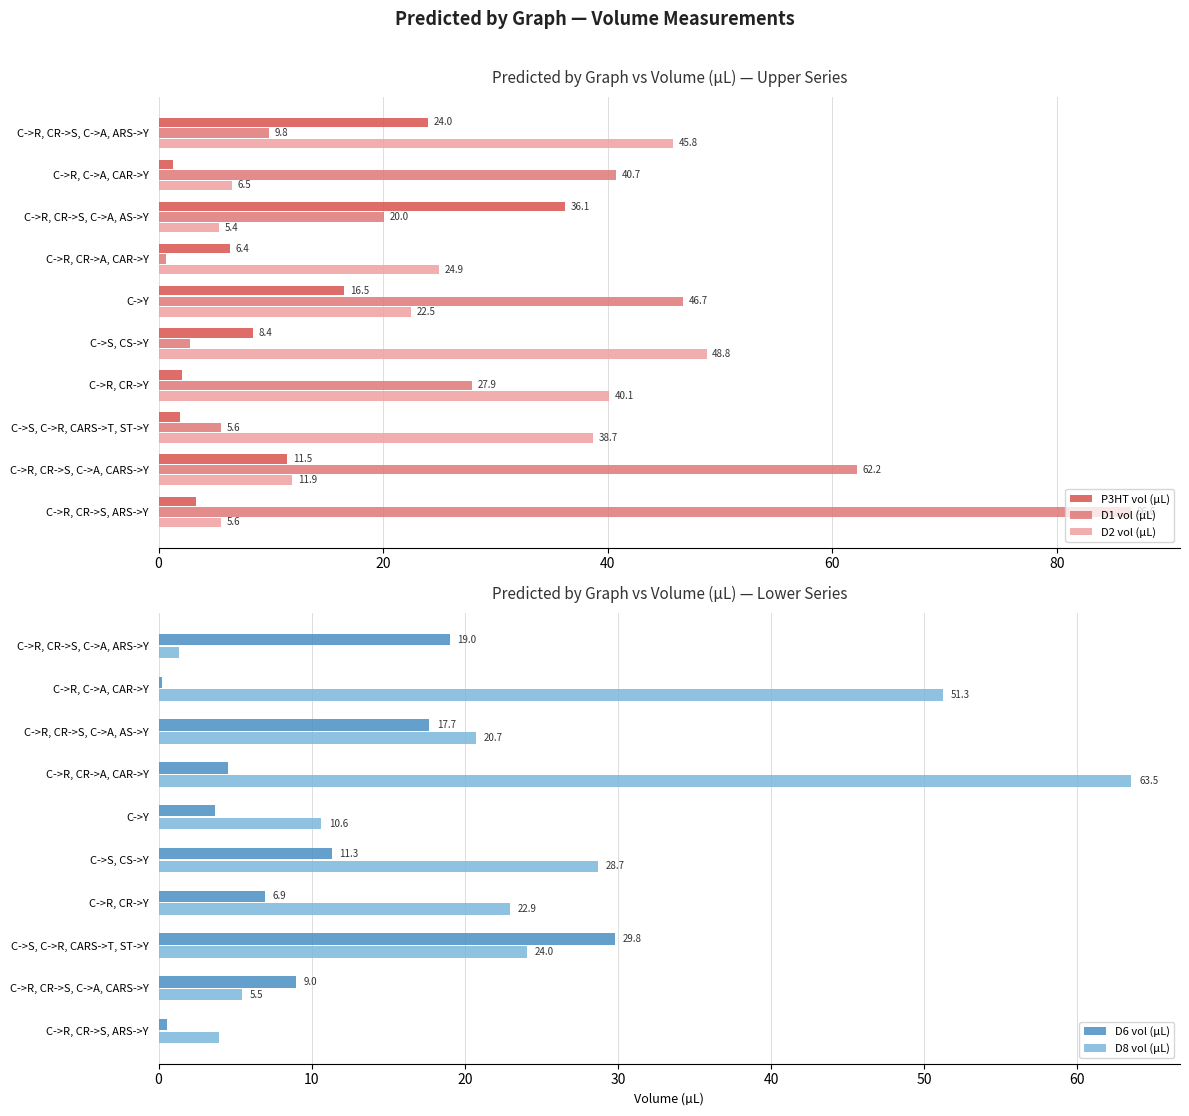

Which category has the lowest value in the D1 vol (µL) series?

C->R, CR->A, CAR->Y